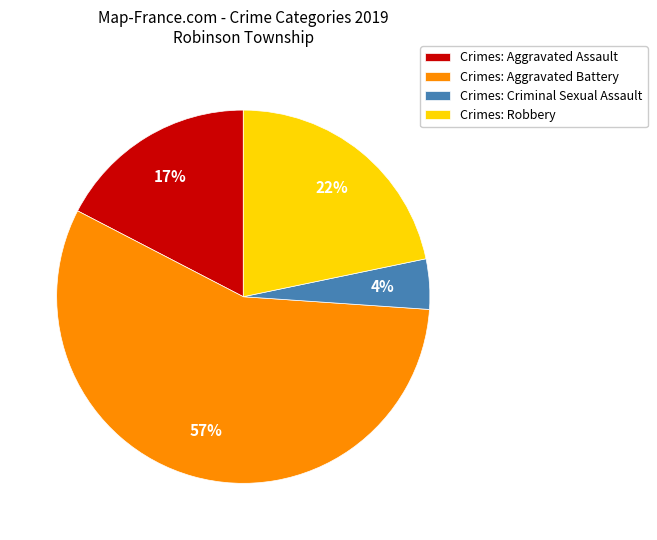

To the nearest percent, what portion does Crimes: Aggravated Assault represent?

17%